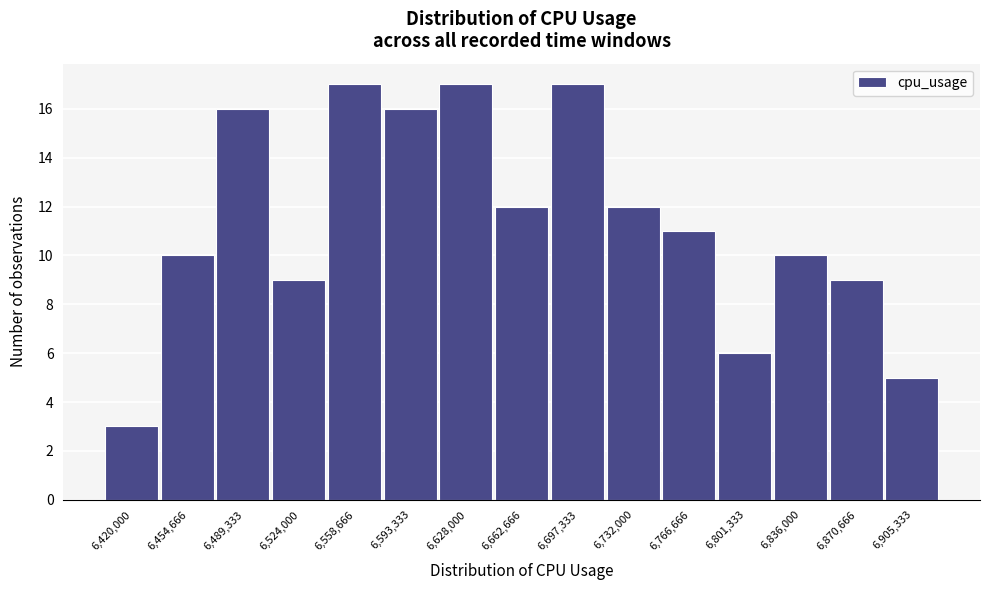

Reading right to left, what are all the values shown in this chart?

5	9	10	6	11	12	17	12	17	16	17	9	16	10	3